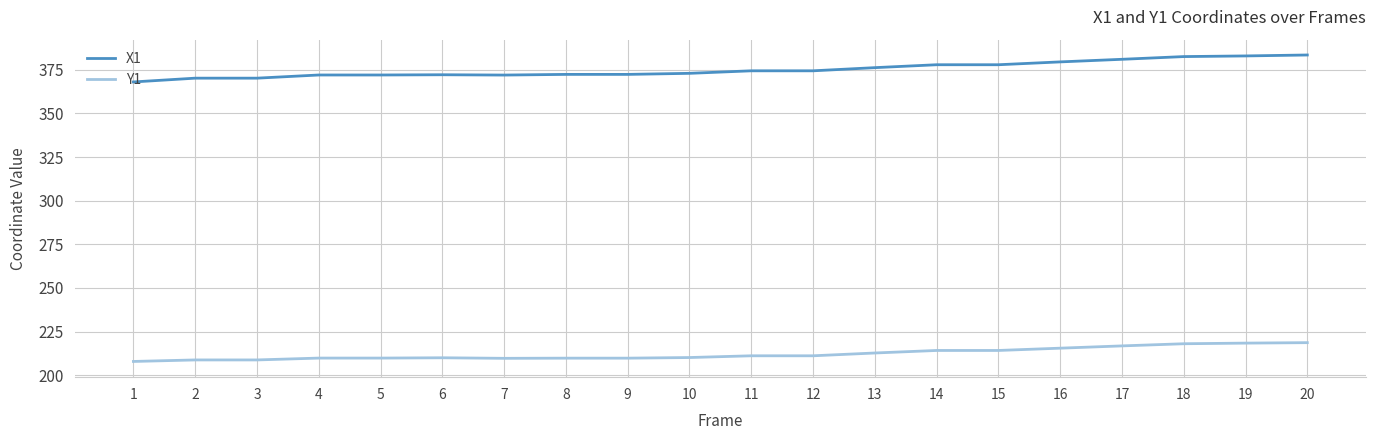

What is the difference between the maximum and minimum values in the X1 series?

15.4